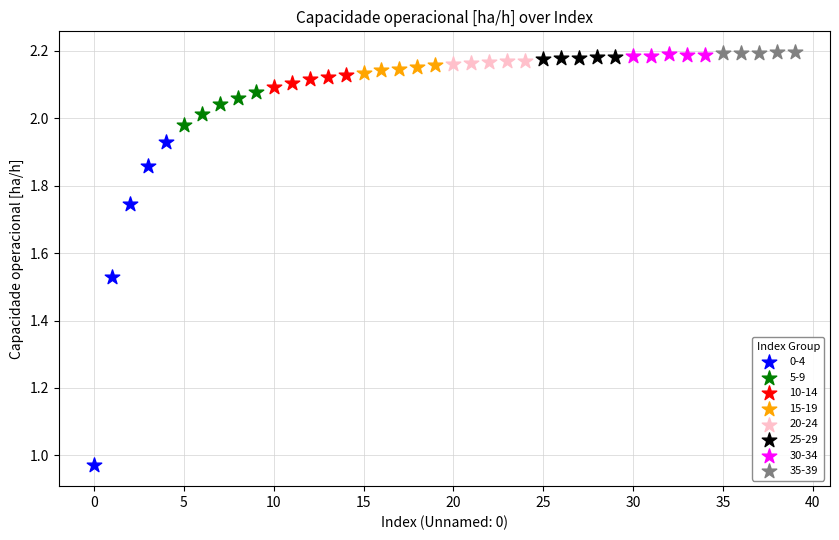

Which series reaches the minimum Y coordinate?

0-4